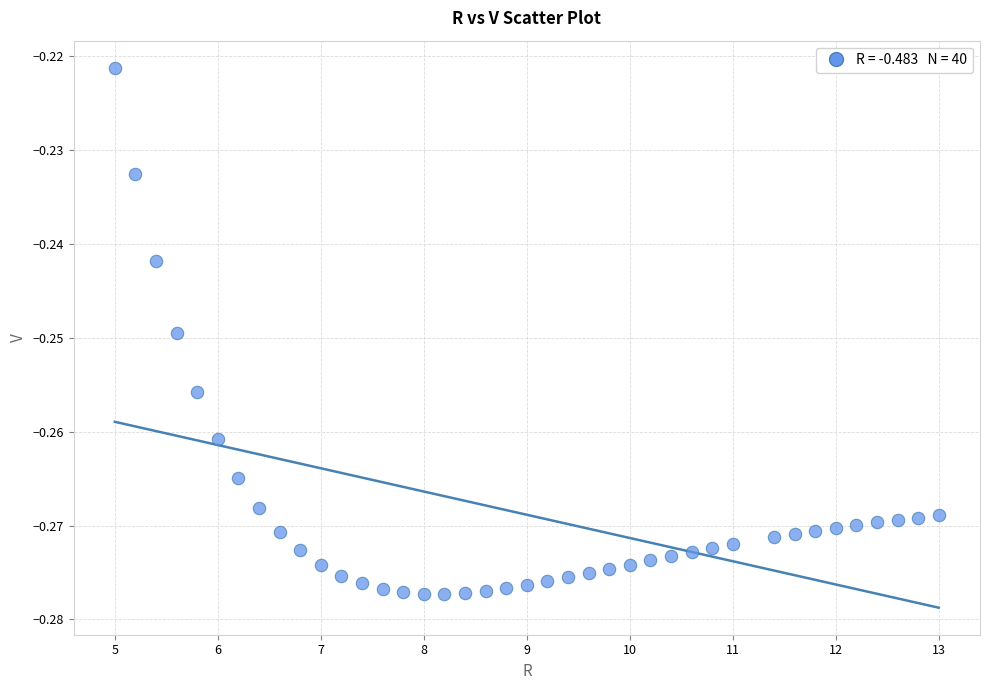

What is the range of X values (max minus min)?

8.0